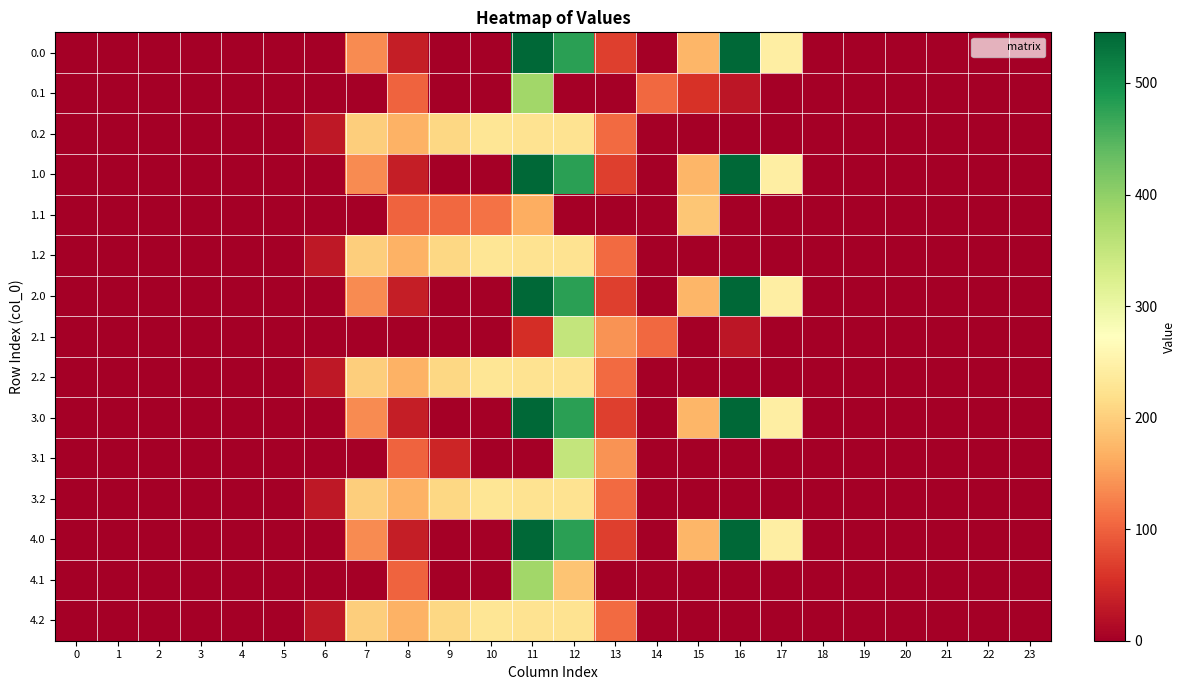

How many data points does each series have?

24